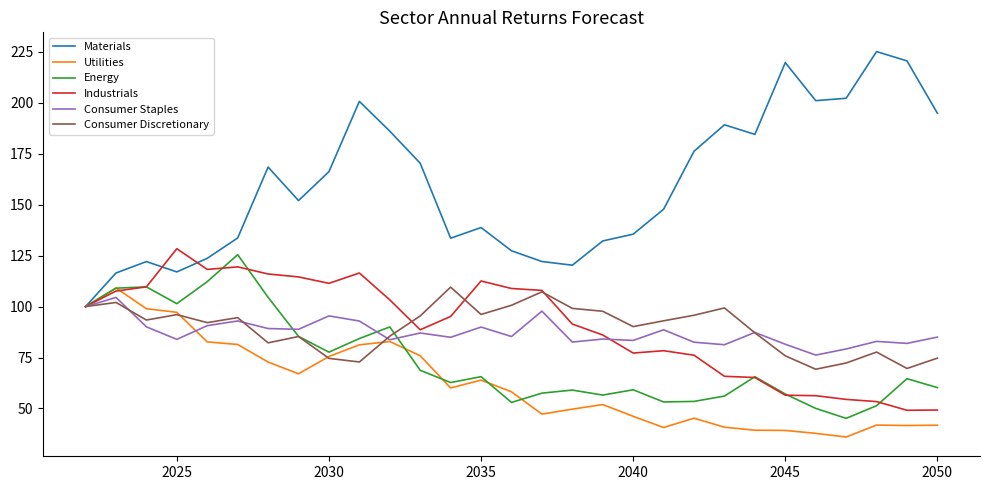

Which series has the largest total across all categories?

Materials